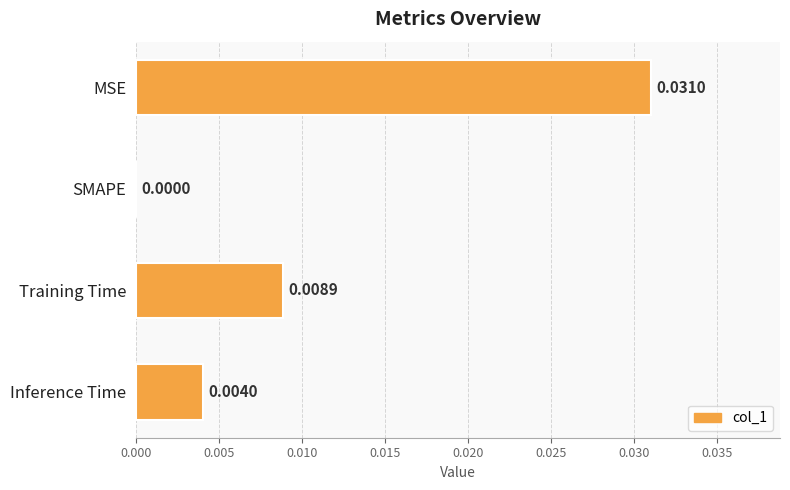

Which category has the highest value across all series?

MSE